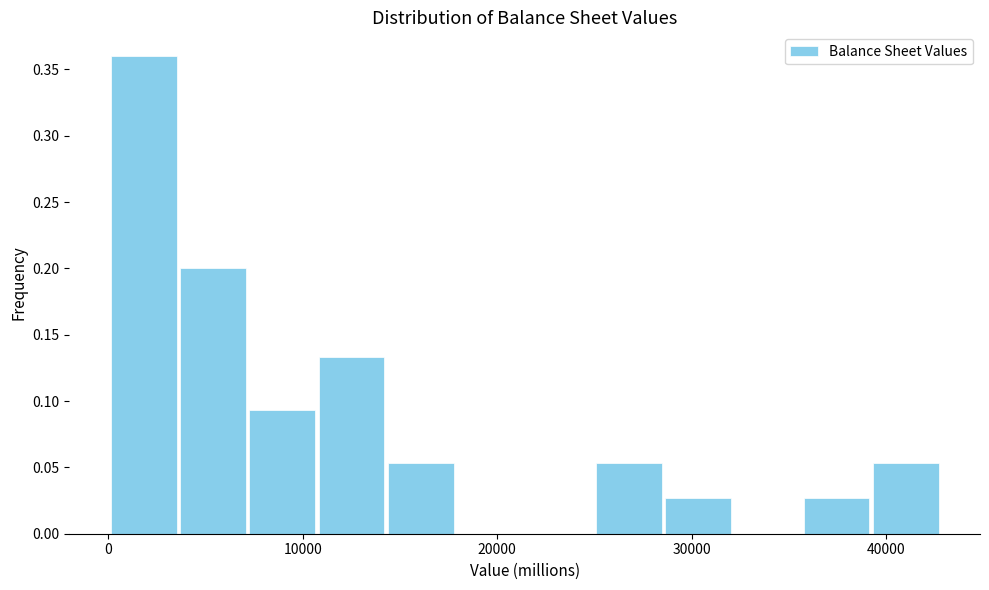

Read against the x-axis, roughly where is the centre of the tallest bar?

2000